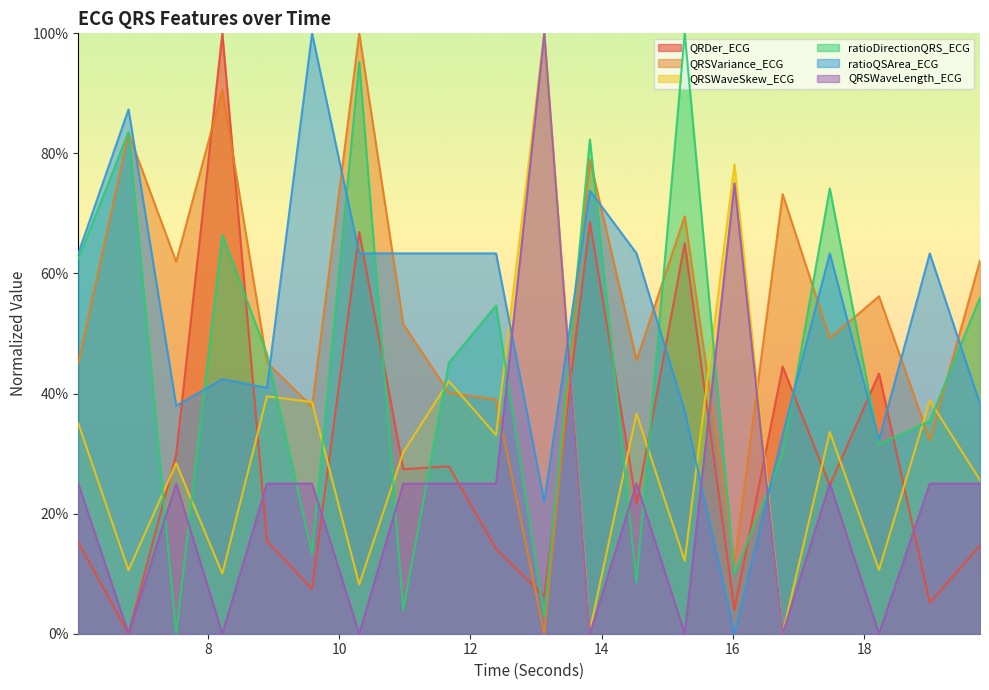

What is the maximum value shown in the chart?

1.0